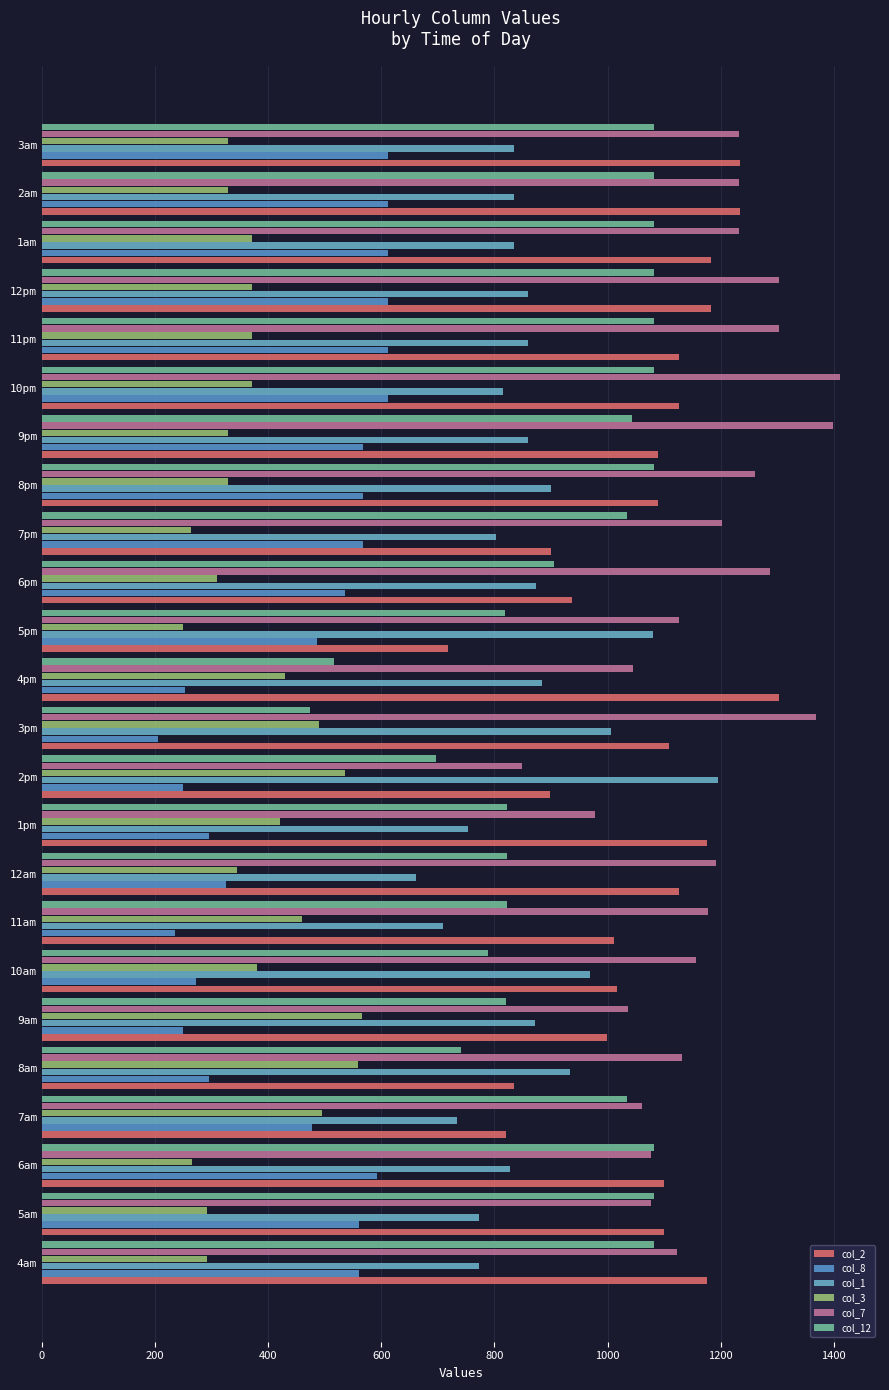

Count the number of data series in this chart.

6